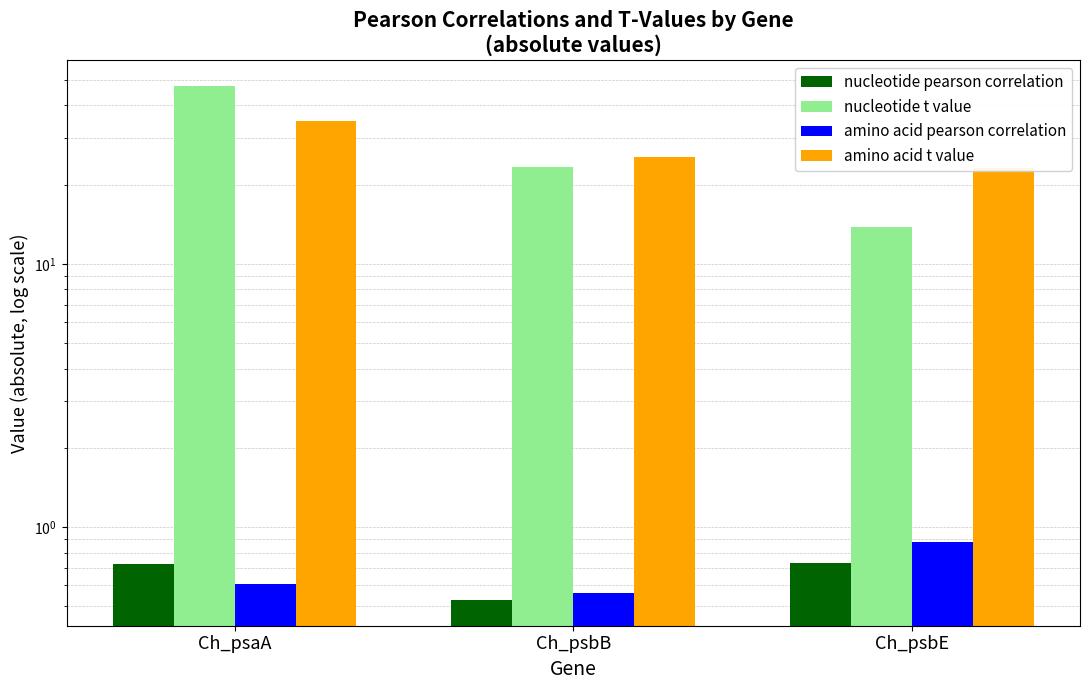

Reading left to right, what are all the values shown in this chart?

nucleotide pearson correlation: Ch_psaA=0.7	Ch_psbB=0.5	Ch_psbE=0.7
nucleotide t value: Ch_psaA=47.4	Ch_psbB=23.3	Ch_psbE=13.9
amino acid pearson correlation: Ch_psaA=0.6	Ch_psbB=0.6	Ch_psbE=0.9
amino acid t value: Ch_psaA=34.9	Ch_psbB=25.5	Ch_psbE=23.2